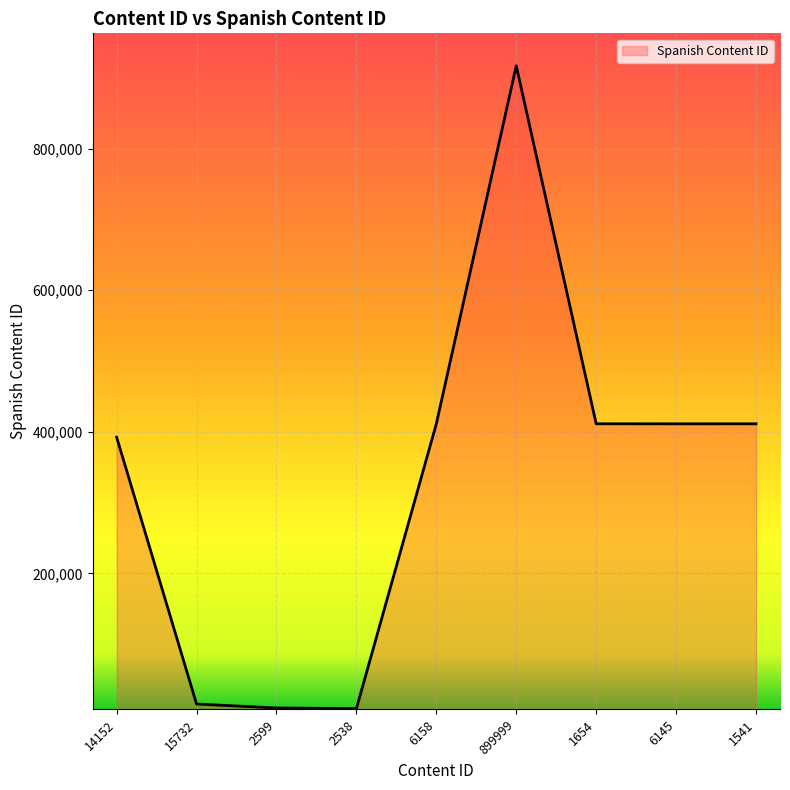

What is the difference between the second highest and second lowest values?

401386